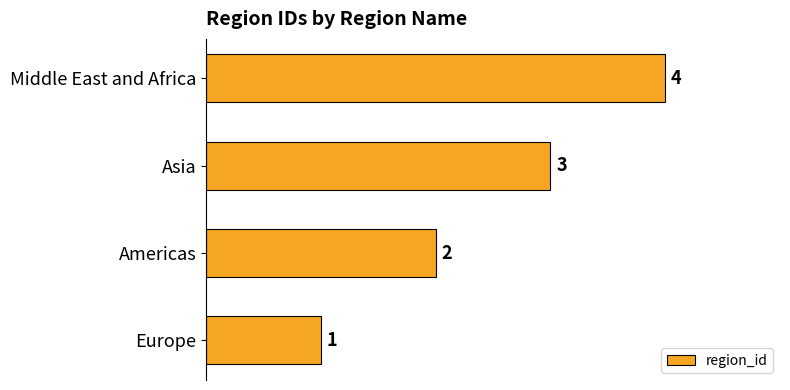

True or false: the data shows 1 at Europe.

True